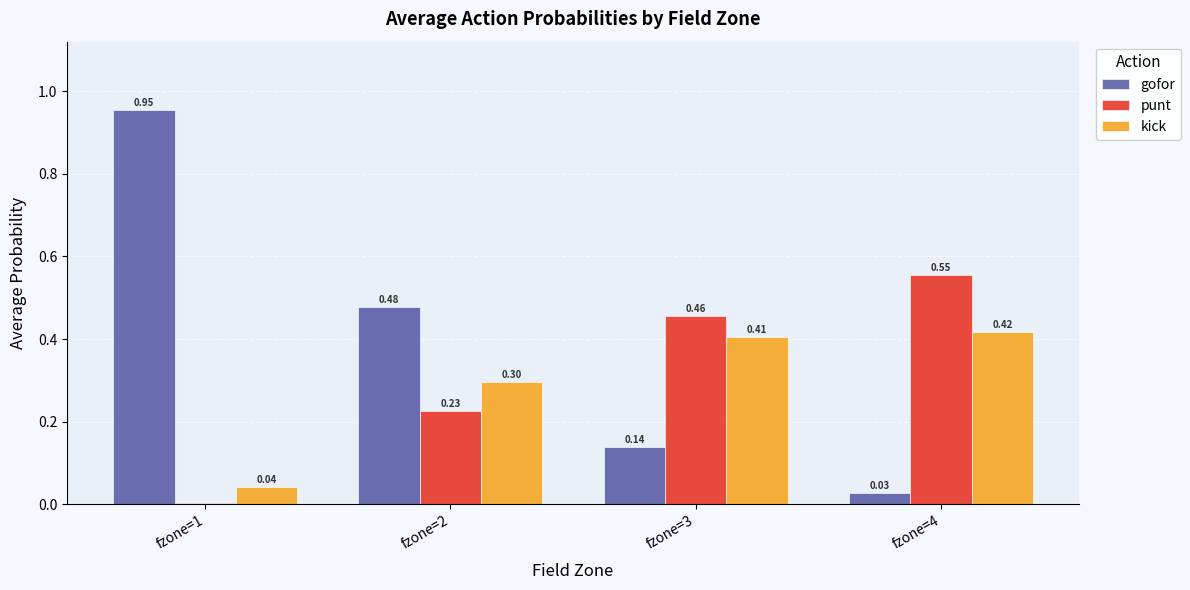

Which series has the largest total across all categories?

gofor